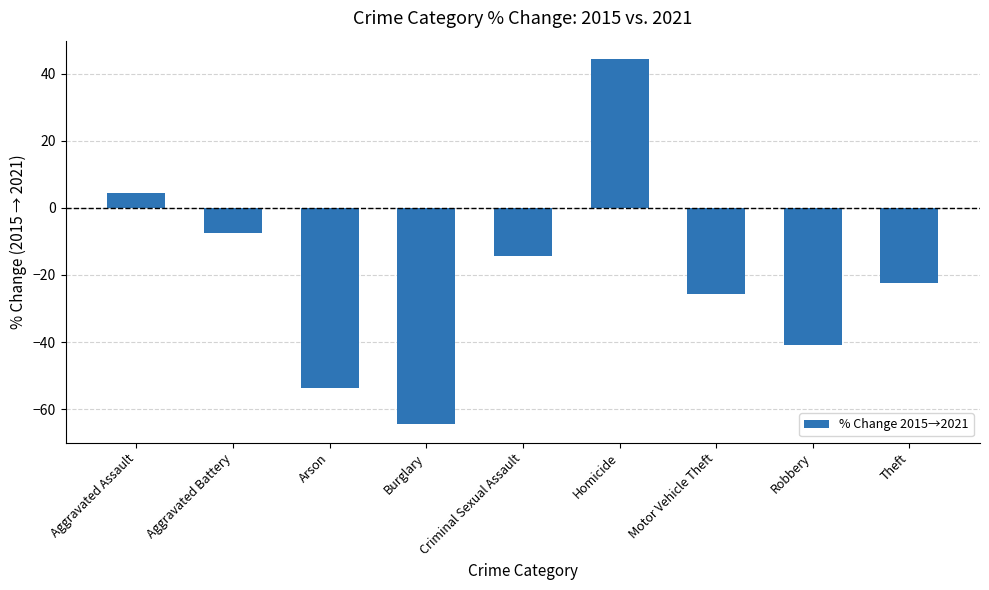

Does the chart contain stacked bars?

No